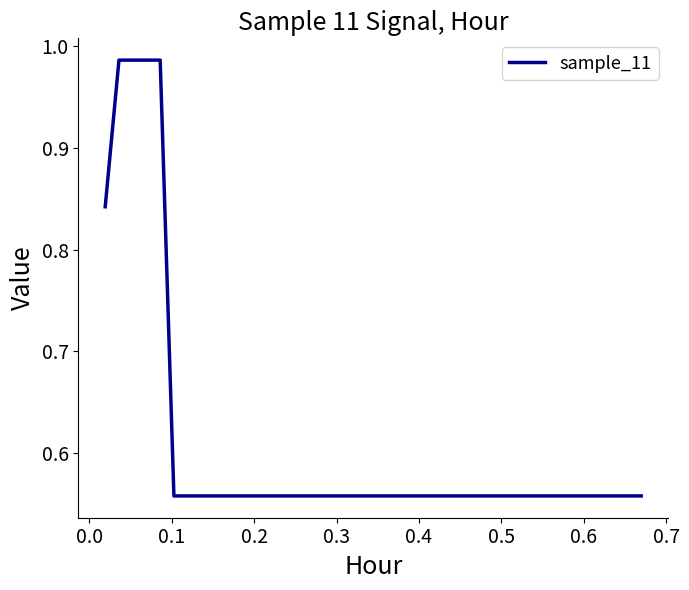

Does the chart display data point markers on the line(s)?

No